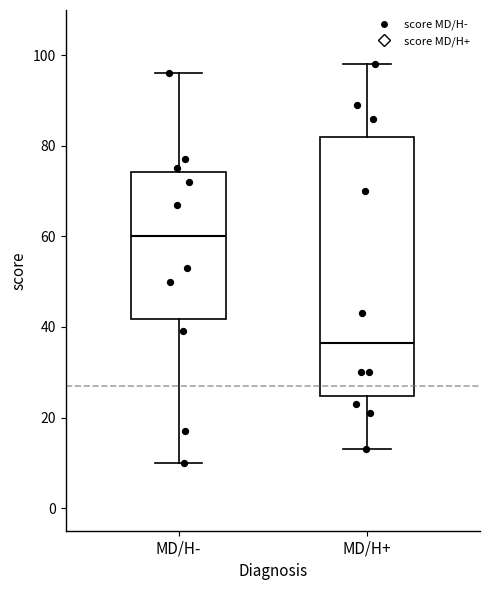

Where does the upper whisker of the box for MD/H- end on the y-axis? The values are not printed on the chart, so give them approximately, as read against the axis.

96